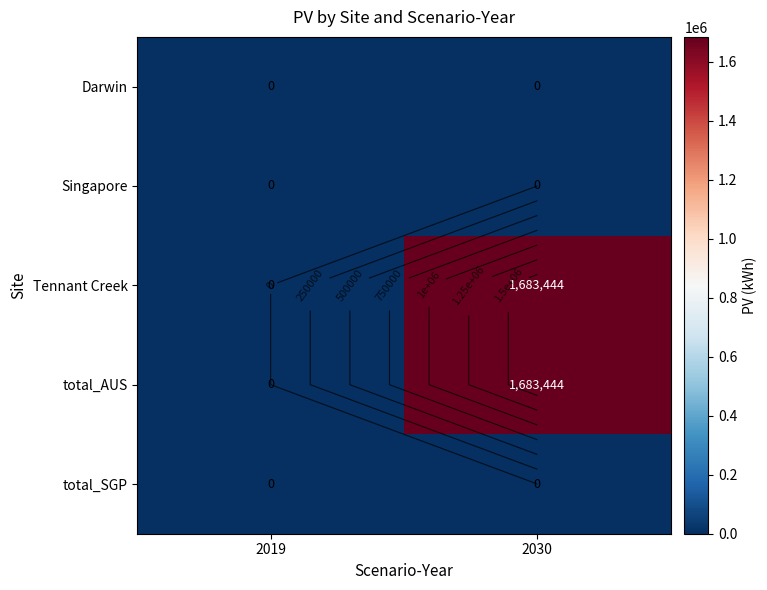

Which series has the largest range (max minus min)?

Tennant Creek